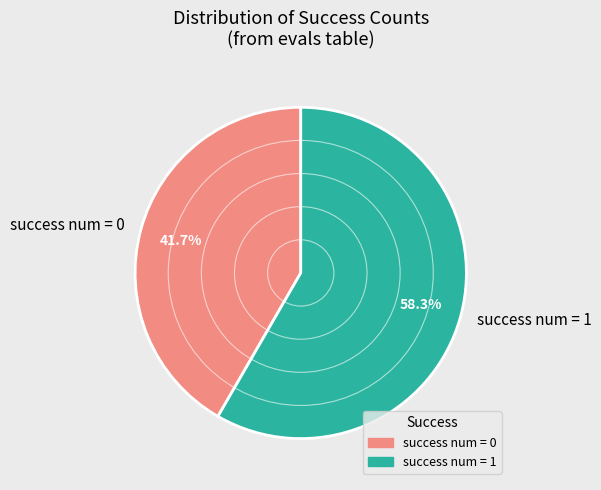

What percentage is NOT represented by success num = 0?

58.3%